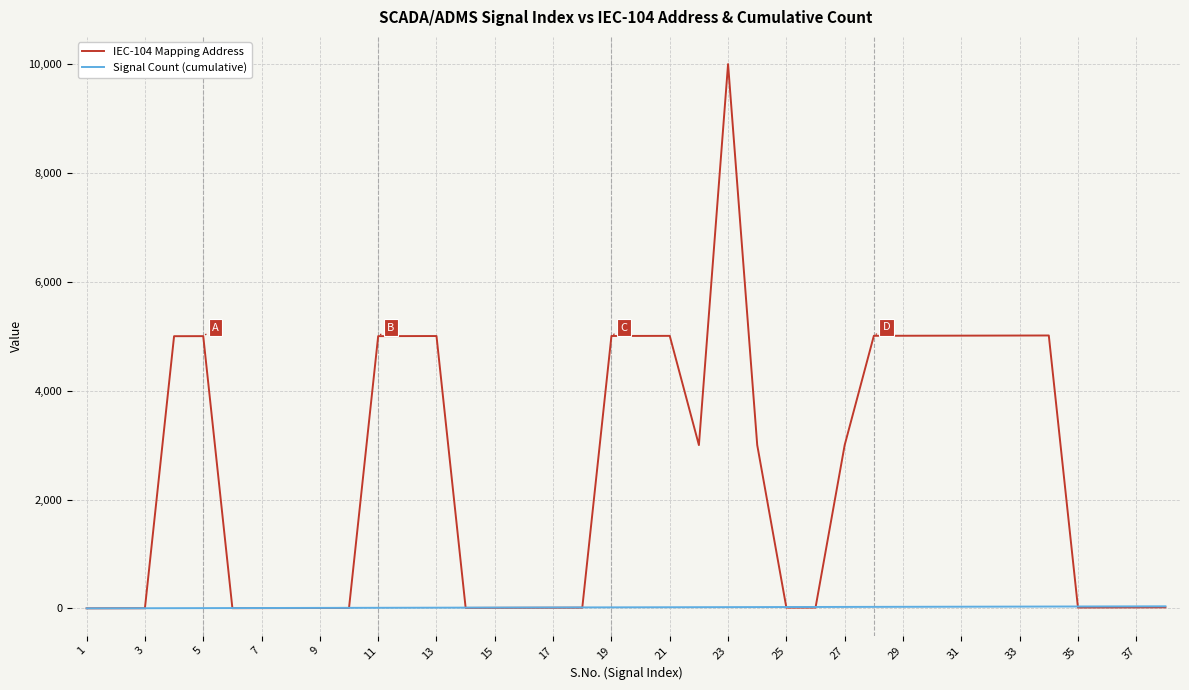

What is the sum of all IEC-104 Mapping Address values?

94300